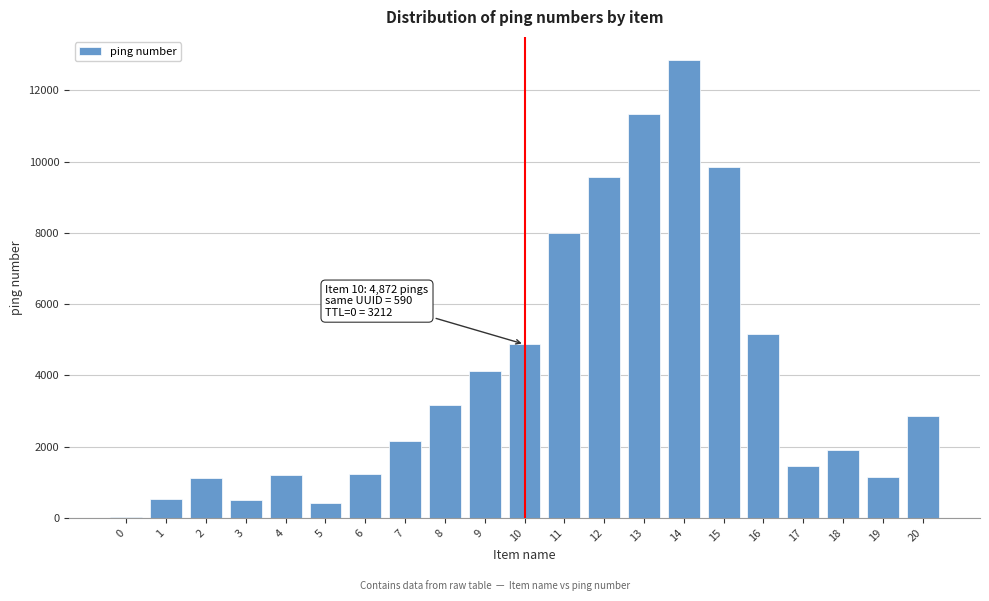

The value at 4 is 1213. True or false?

True